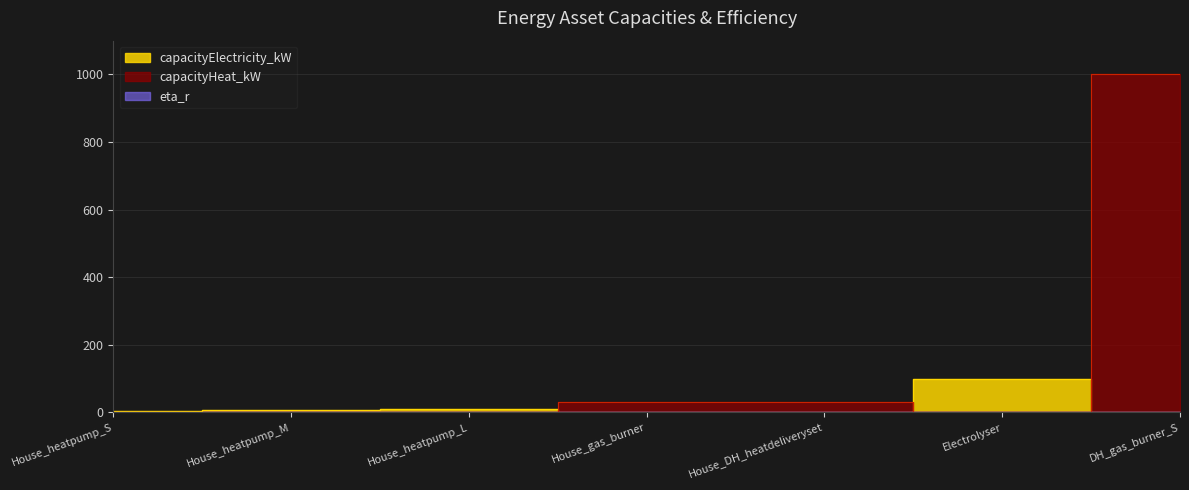

Is the value of capacityHeat_kW at Electrolyser greater than the value of capacityElectricity_kW at Electrolyser?

No